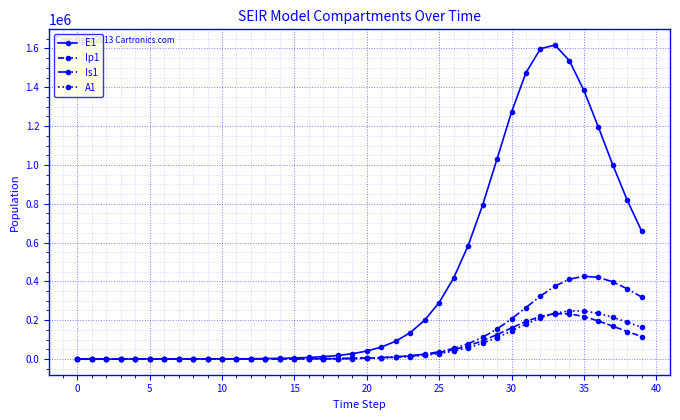

Which series has the largest range (max minus min)?

E1